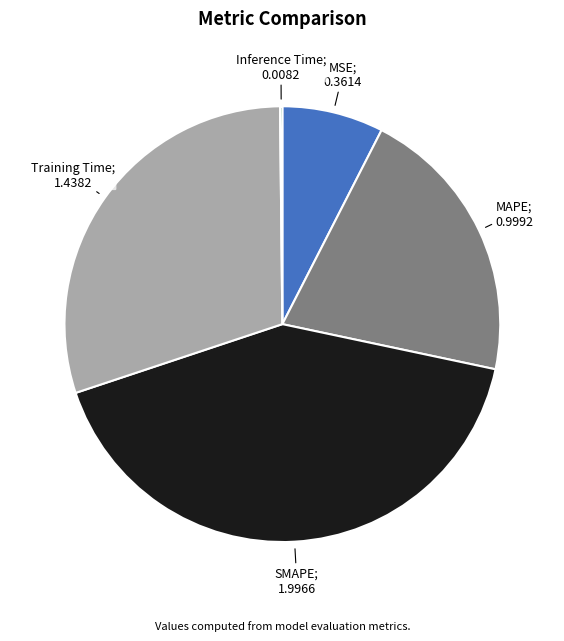

Is there a majority slice in this chart?

No